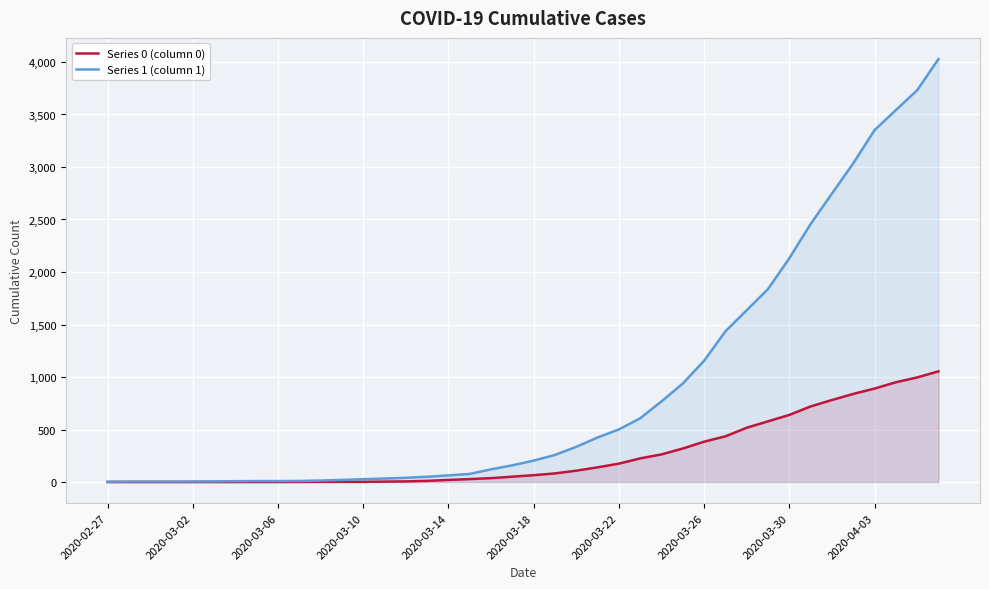

At which label is Series 1 (column 1) closest to 2015?

2020-03-30